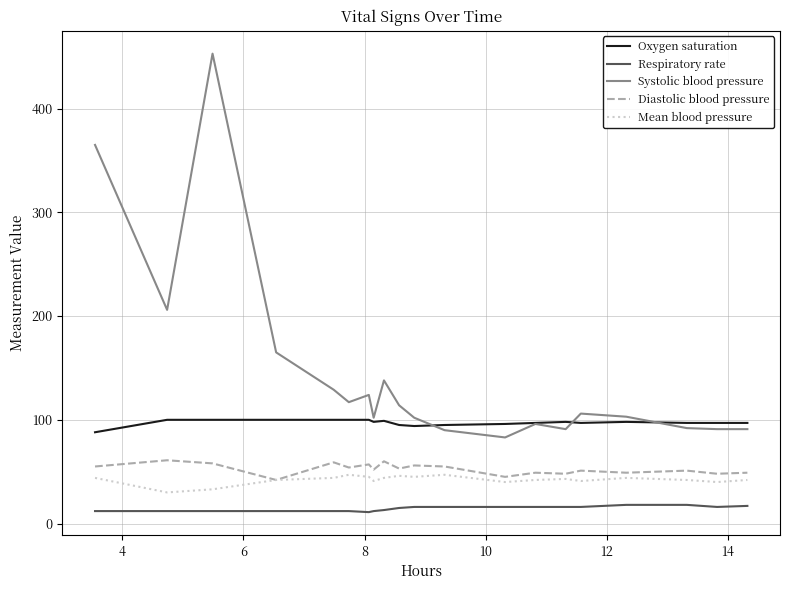

What is the maximum value for Mean blood pressure?

47